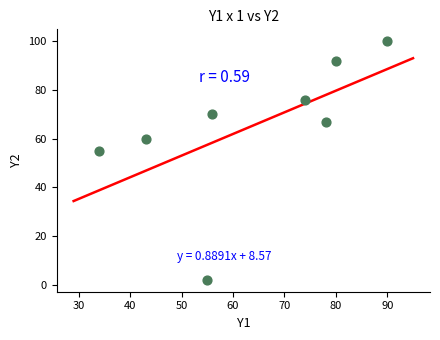

What is the average X value?

64